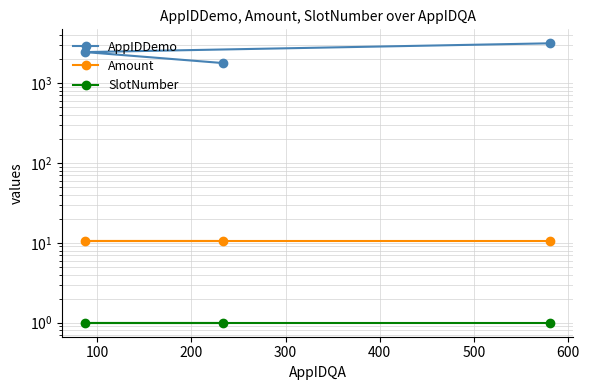

The value of Amount at 200 is 15.3. True or false?

False